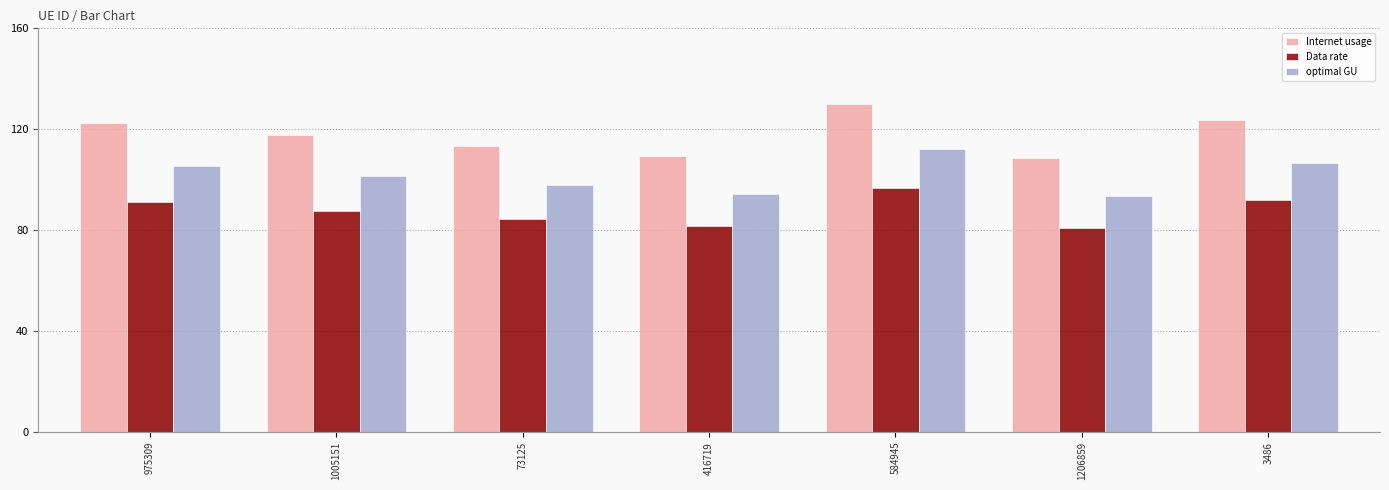

What is the maximum value for optimal GU?

112.3